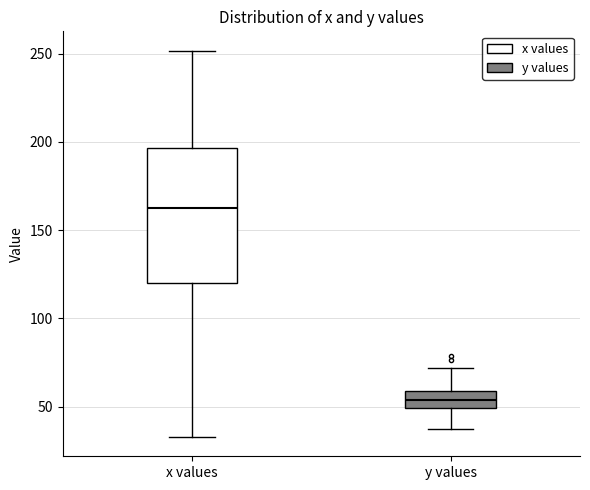

Which box is the tallest, from its lower edge to its upper edge?

x values